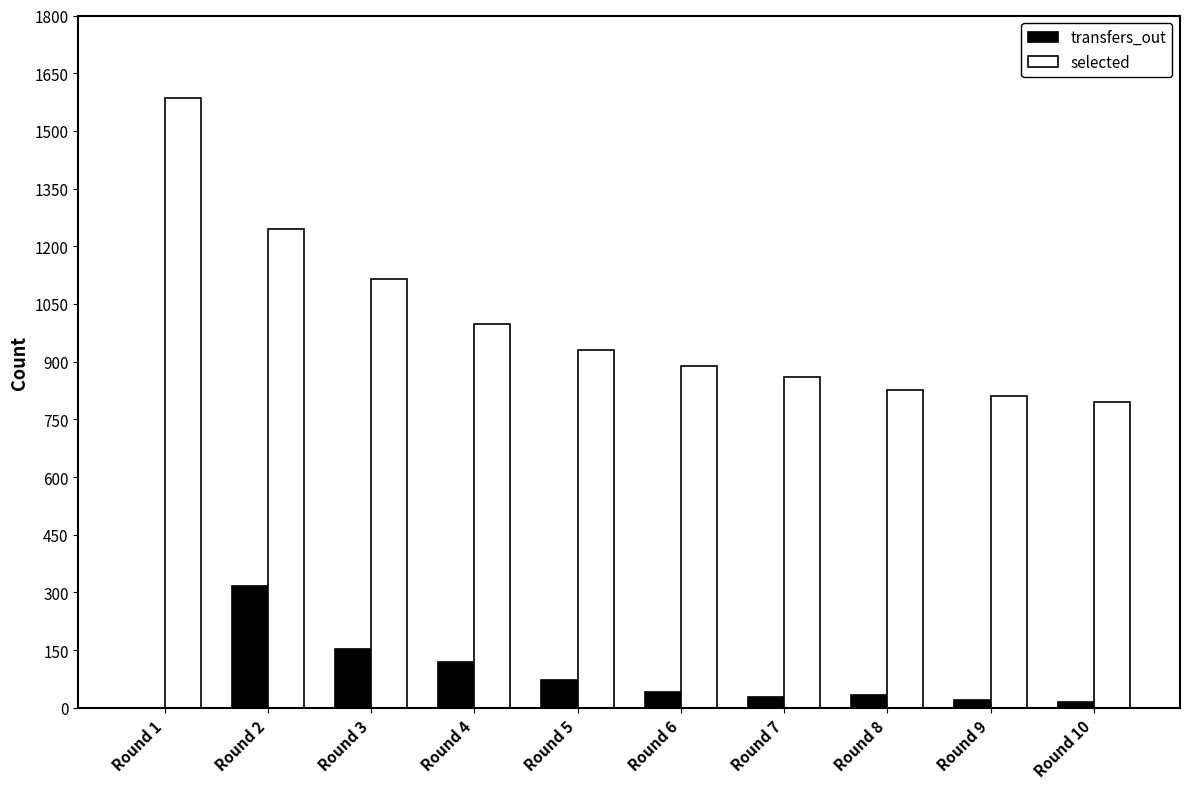

Is the value of selected at Round 7 greater than the value of transfers_out at Round 5?

Yes